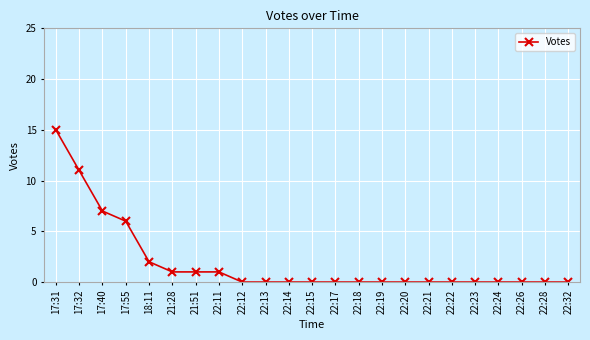

Reading left to right, list all the values displayed in this chart.

17:31=15	17:32=11	17:40=7	17:55=6	18:11=2	21:28=1	21:51=1	22:11=1	22:12=0	22:13=0	22:14=0	22:15=0	22:17=0	22:18=0	22:19=0	22:20=0	22:21=0	22:22=0	22:23=0	22:24=0	22:26=0	22:28=0	22:32=0